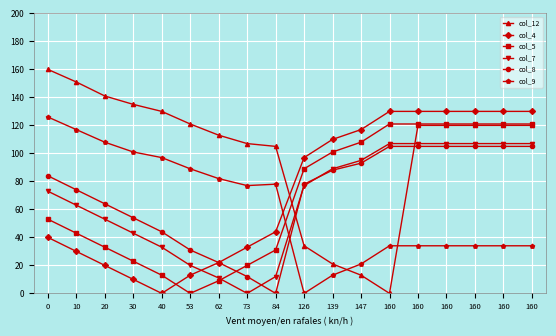

What is the difference between the col_8 values at 160 and 126?

27